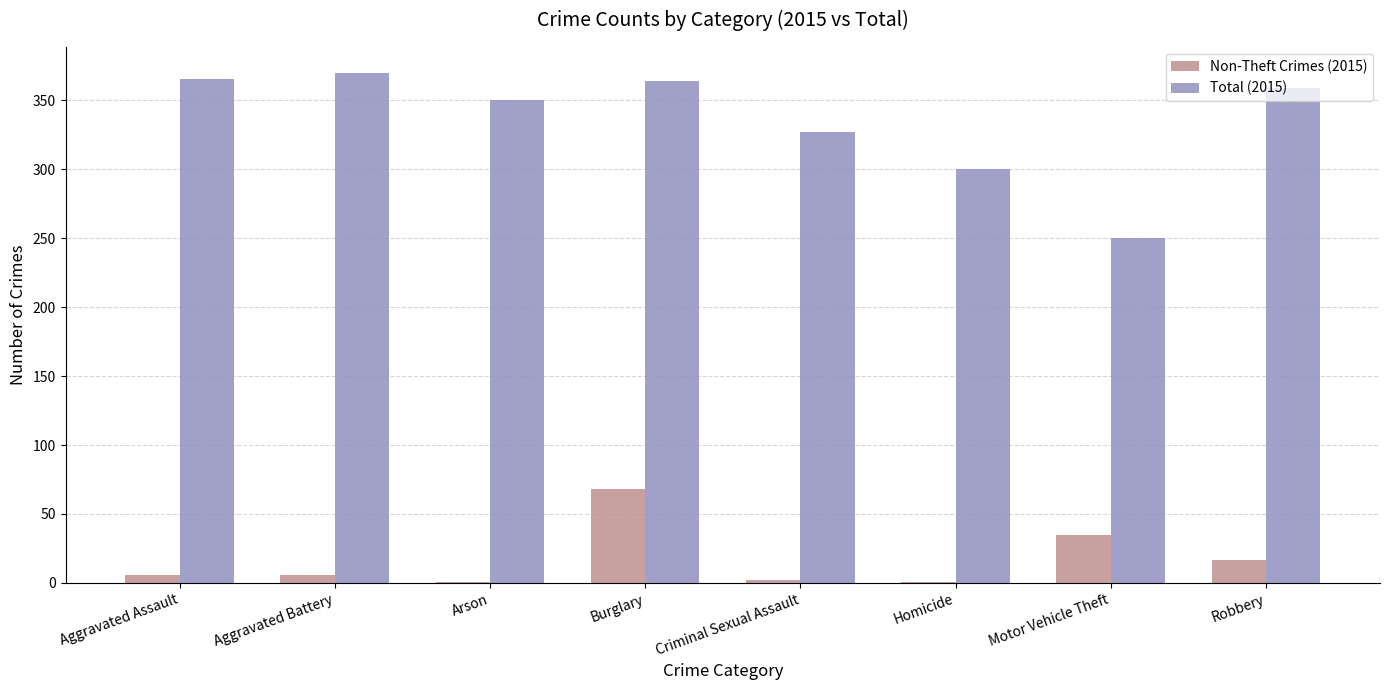

Where is Non-Theft Crimes (2015) nearest to the value 34?

Motor Vehicle Theft